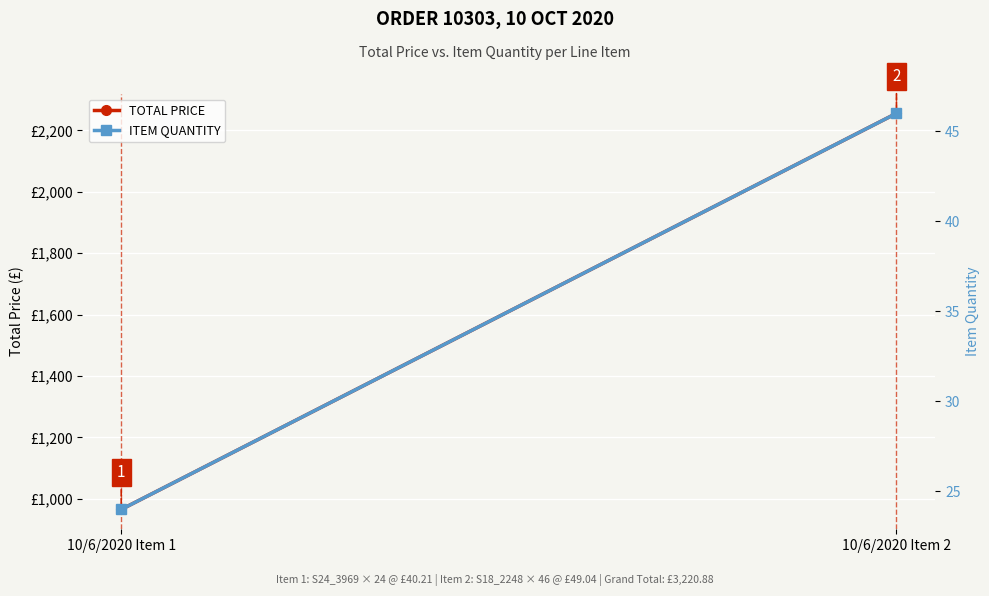

At which label does TOTAL PRICE reach its minimum?

10/6/2020 Item 1